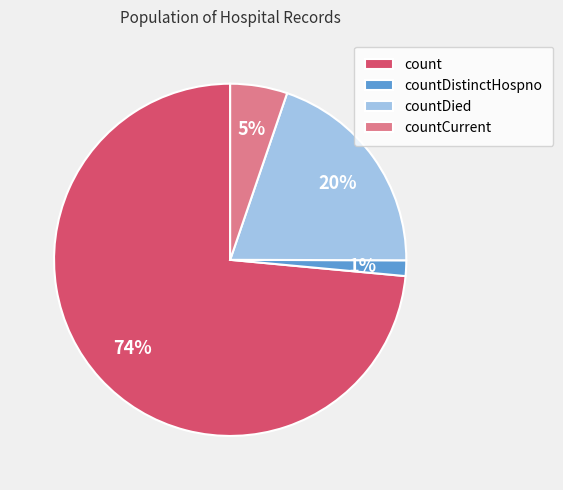

How many slices are in this pie chart?

4